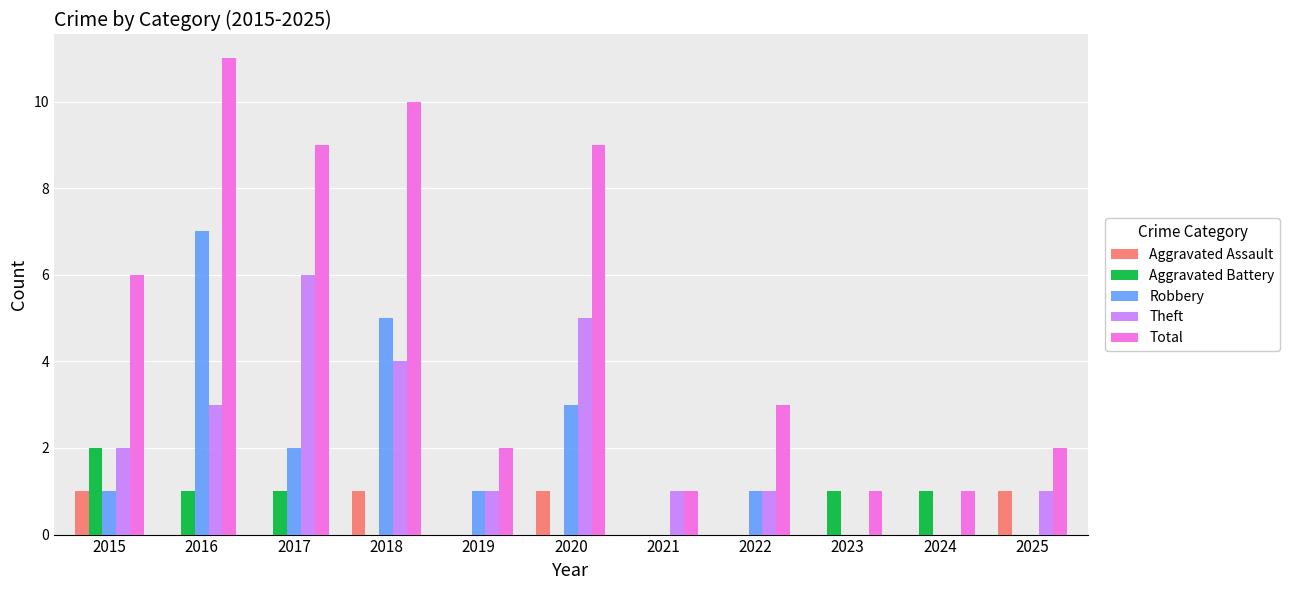

Does the chart contain stacked bars?

No